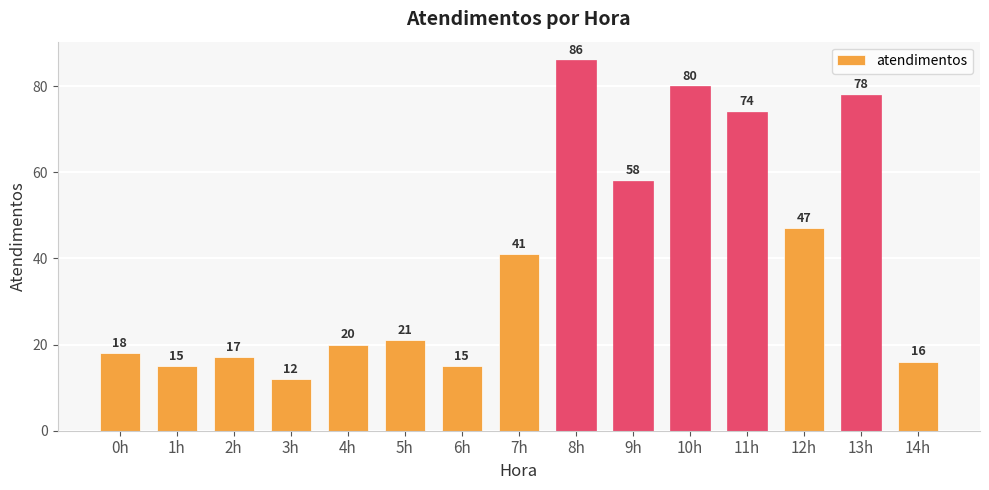

How many bars are there in total?

15